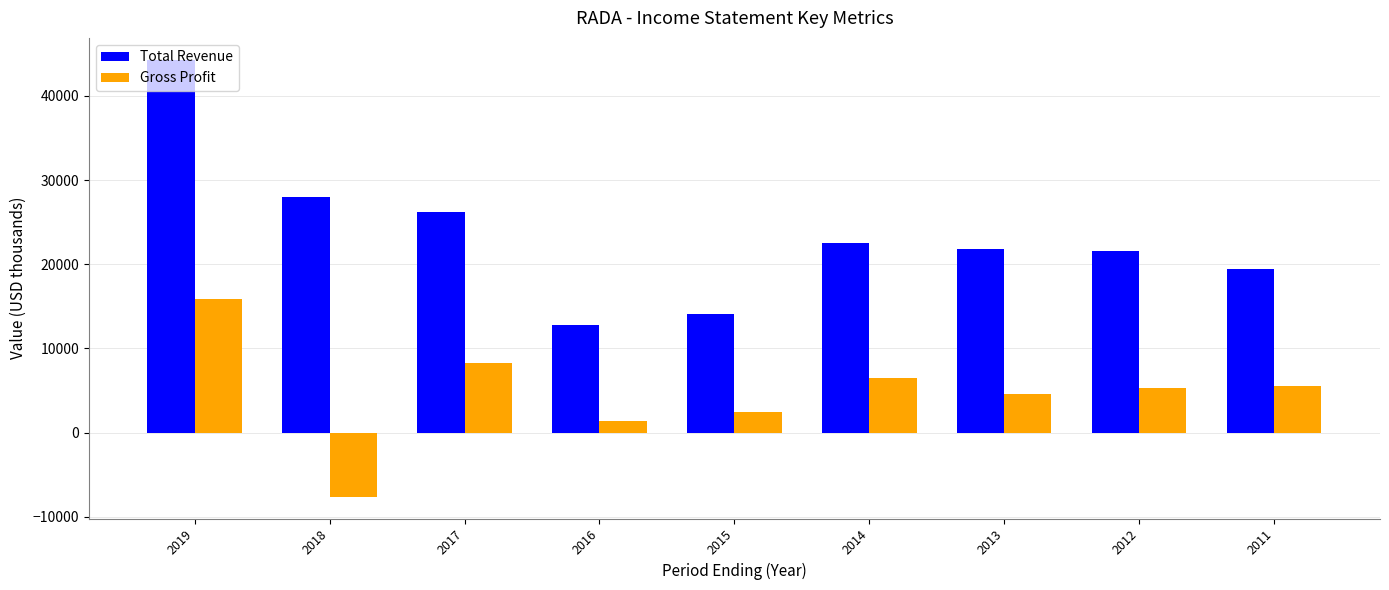

How many values in Gross Profit are above zero?

8